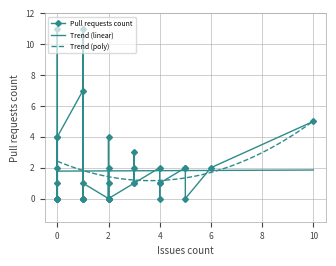

What is the greatest value displayed?

11